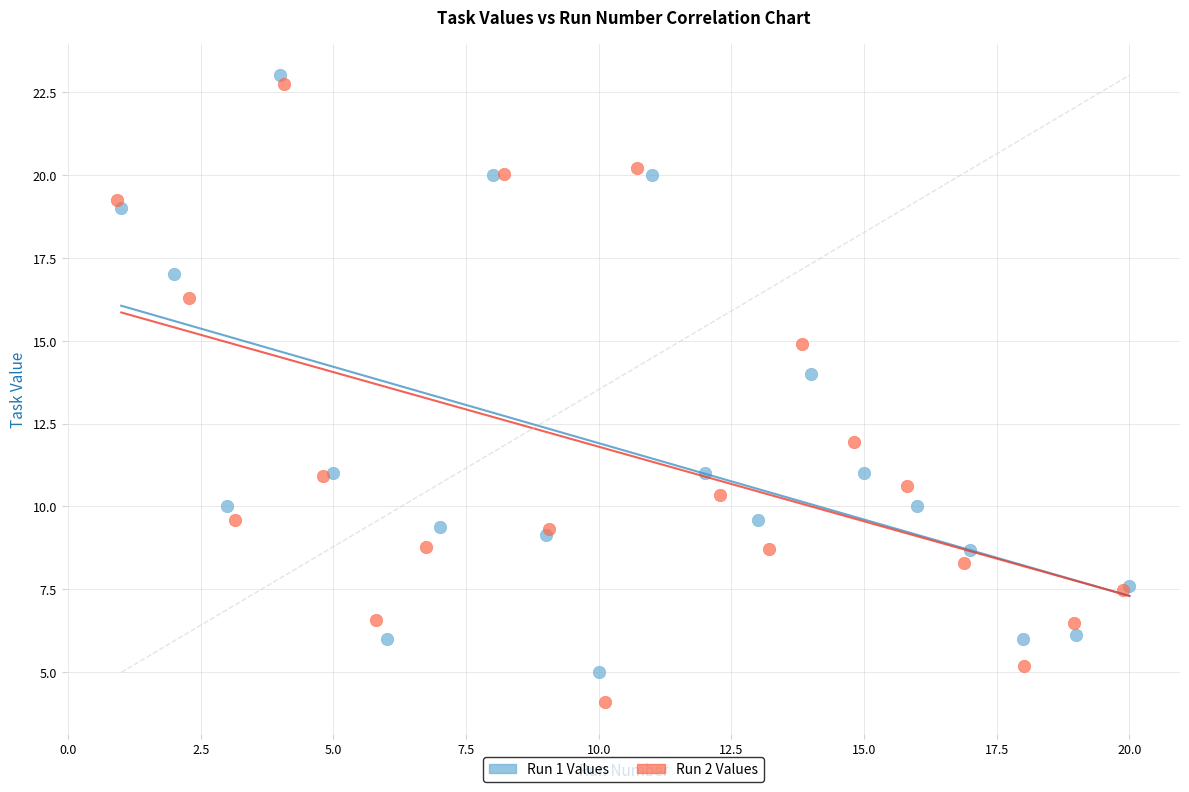

Which series reaches the minimum Y coordinate?

Run 2 Values